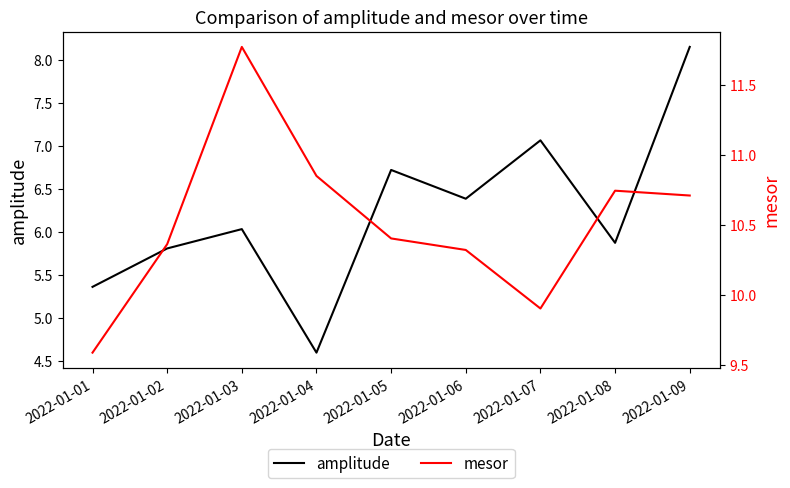

What is the average value of the mesor series?

10.5